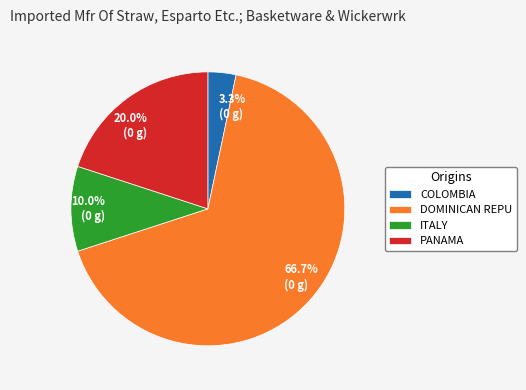

What portion of the pie excludes 66.7% (0 g)?

33.3%